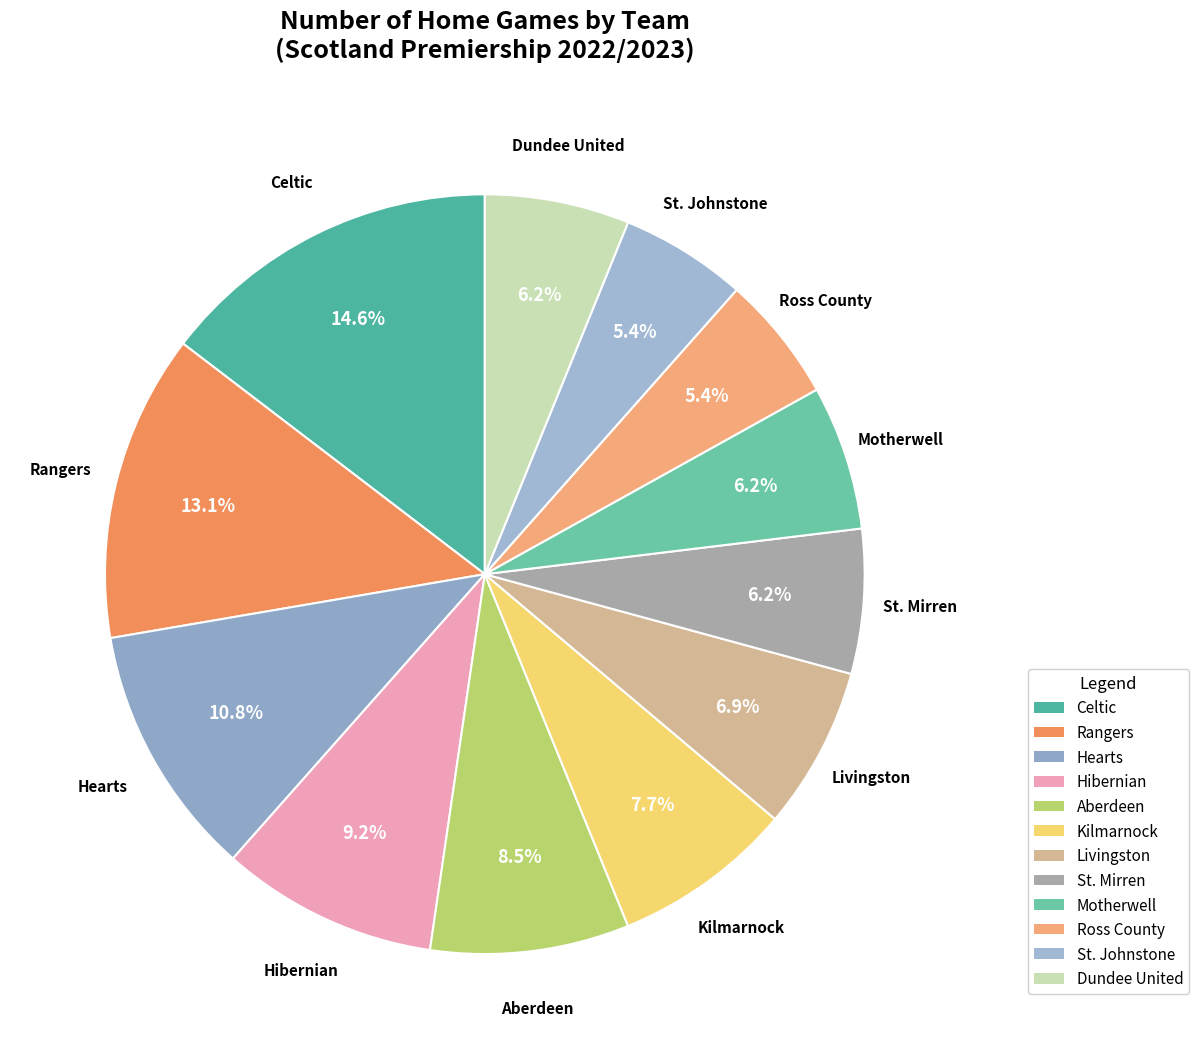

What percentage is the Motherwell slice, to the nearest percent?

6%